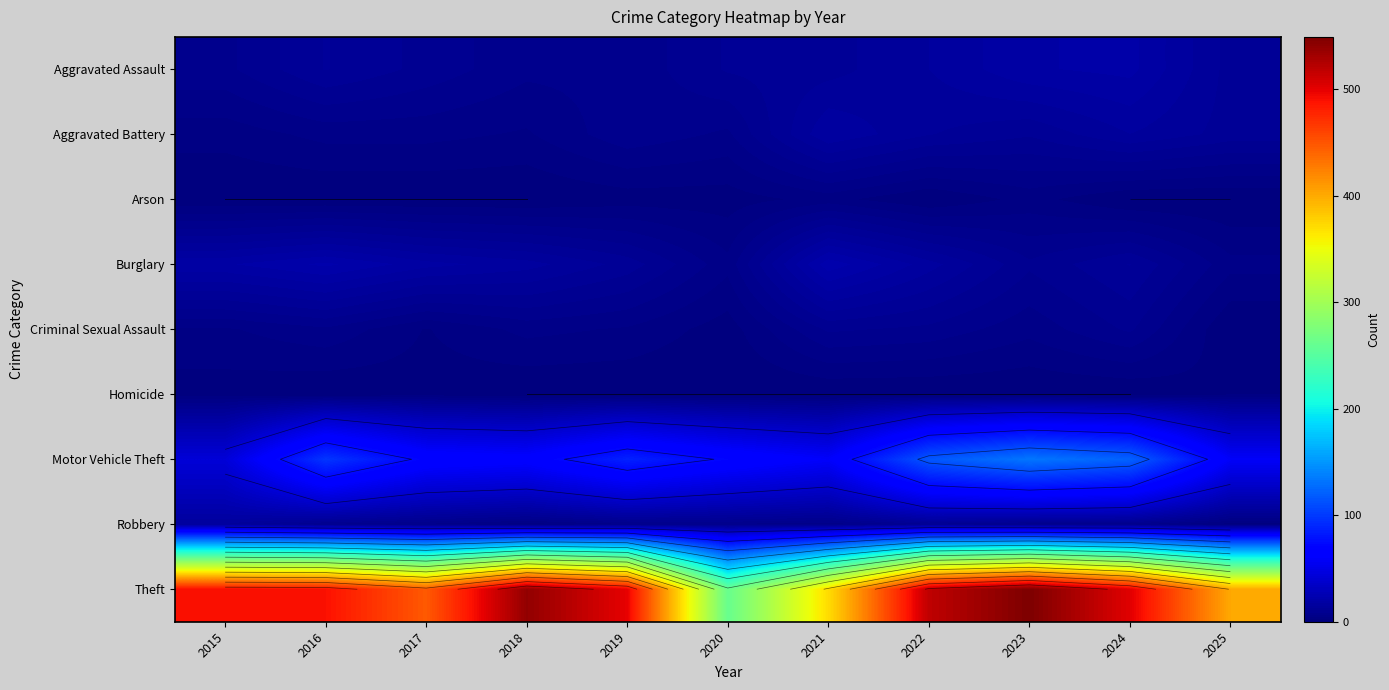

The Aggravated Battery series shows 8 at 2021. True or false?

False